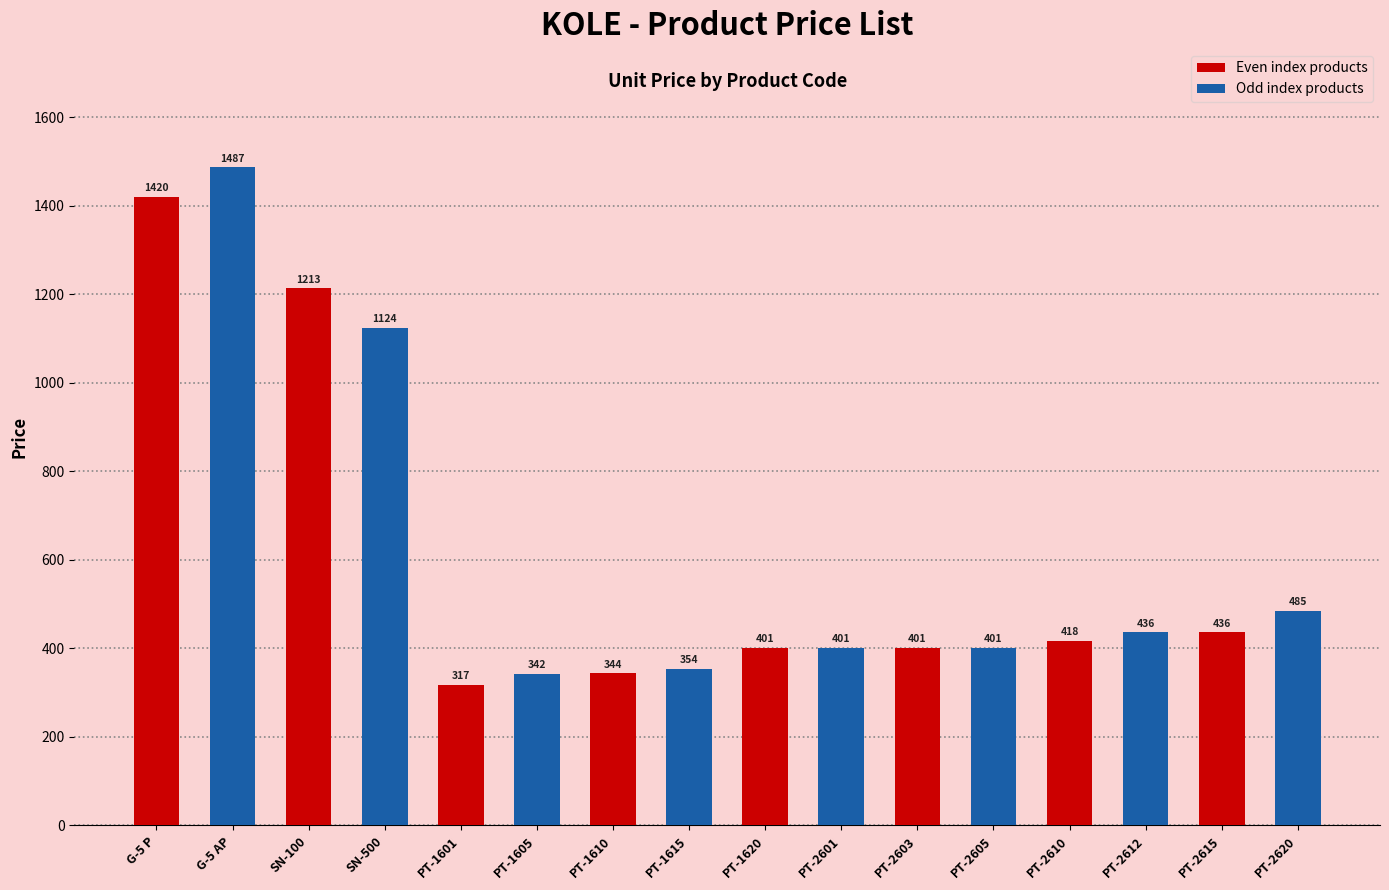

What is the average value?

623.8